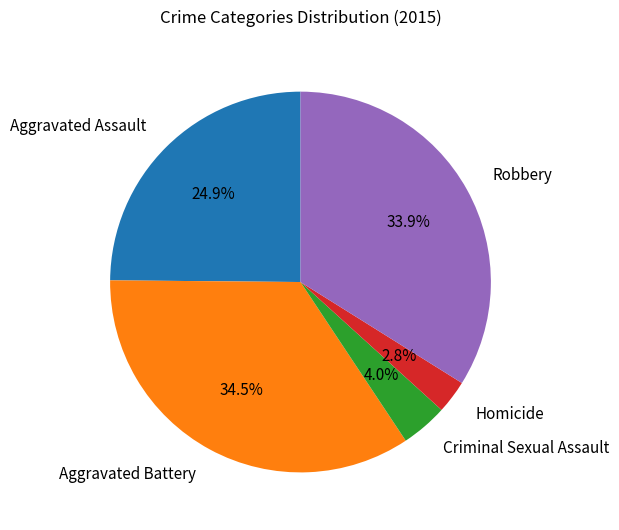

What is the total percentage of Aggravated Battery and Homicide?

37.3%